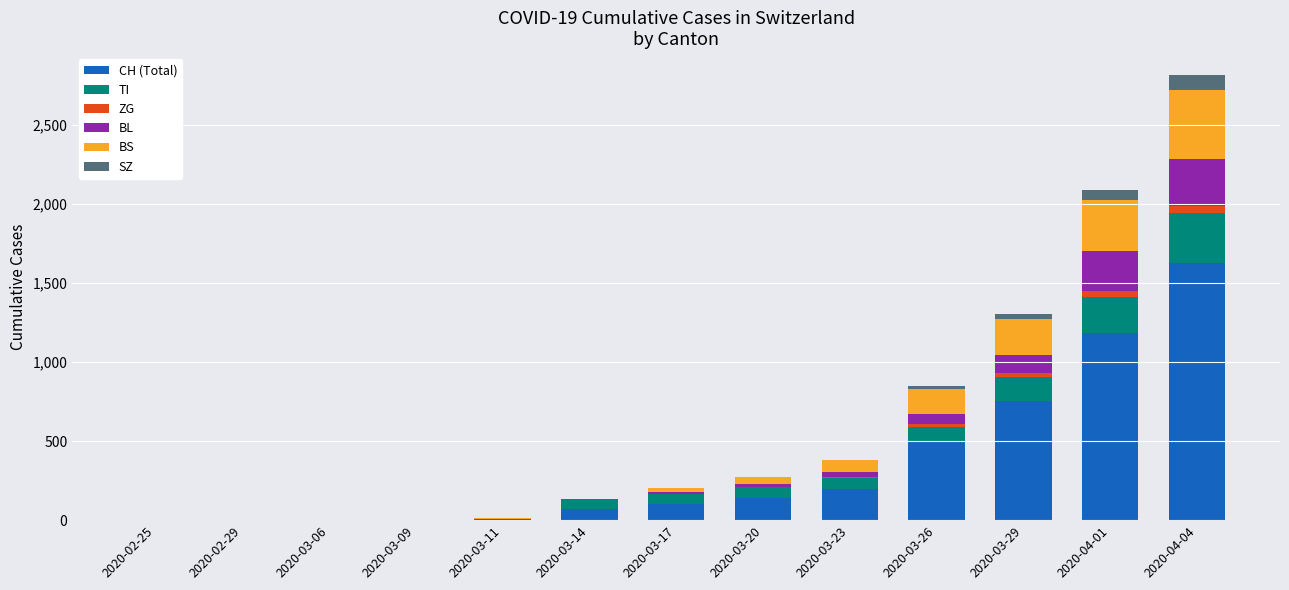

Are the bars grouped side by side (vs. stacked)?

No